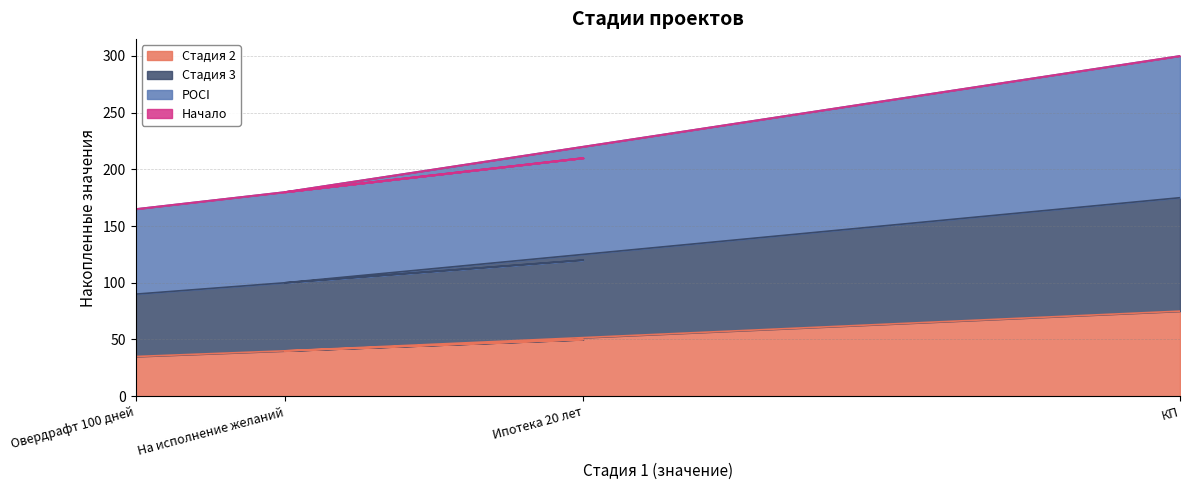

True or false: Стадия 3 and POCI intersect in this chart.

False